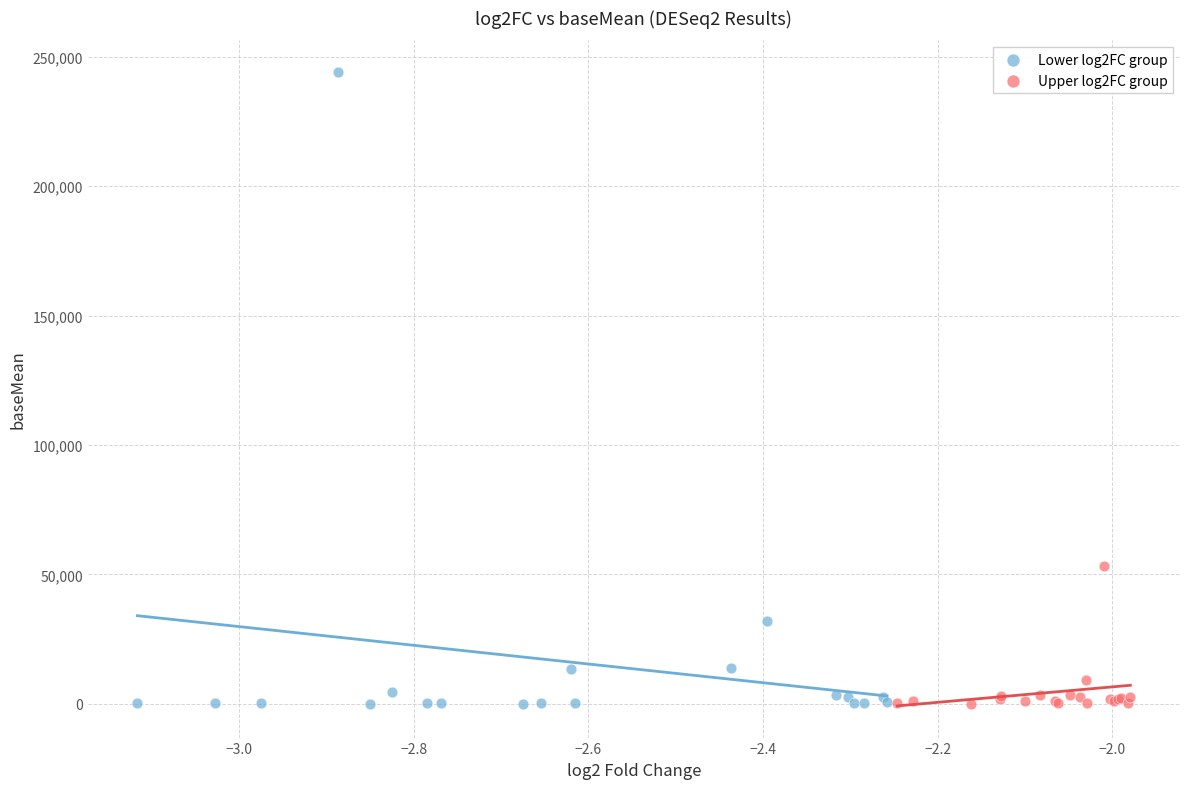

What are all the series names shown in the legend?

Lower log2FC group, Upper log2FC group